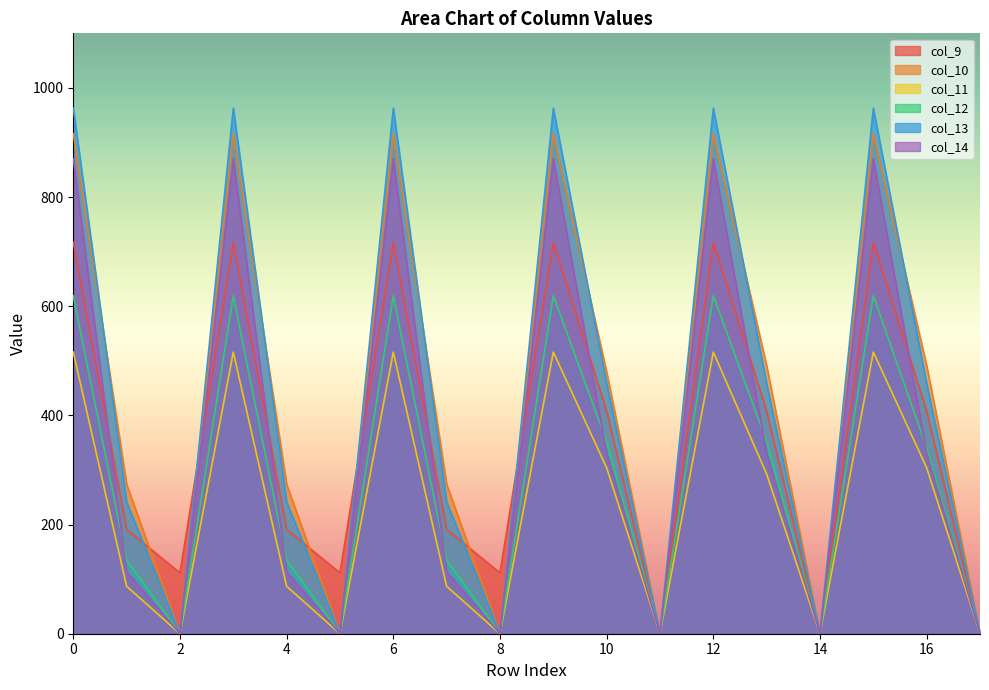

The col_11 series shows 516.0 at 12. True or false?

True